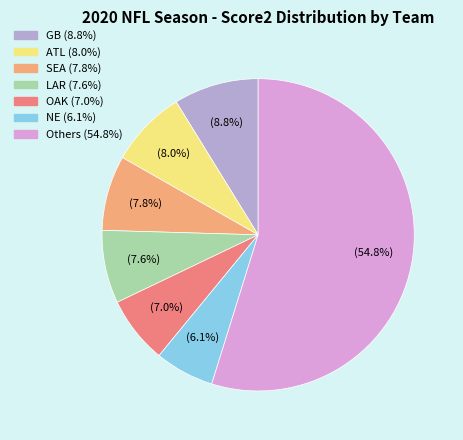

Does any single category account for the majority?

Yes